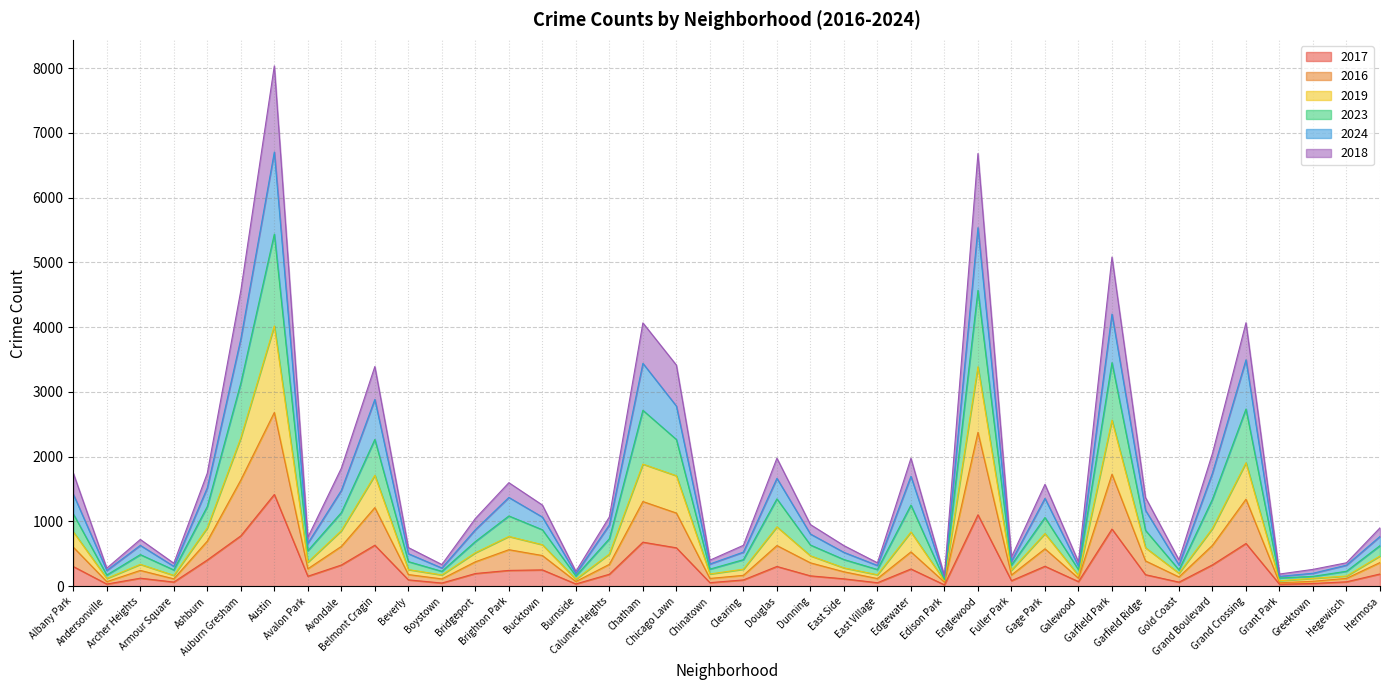

What is the greatest value displayed?

8037